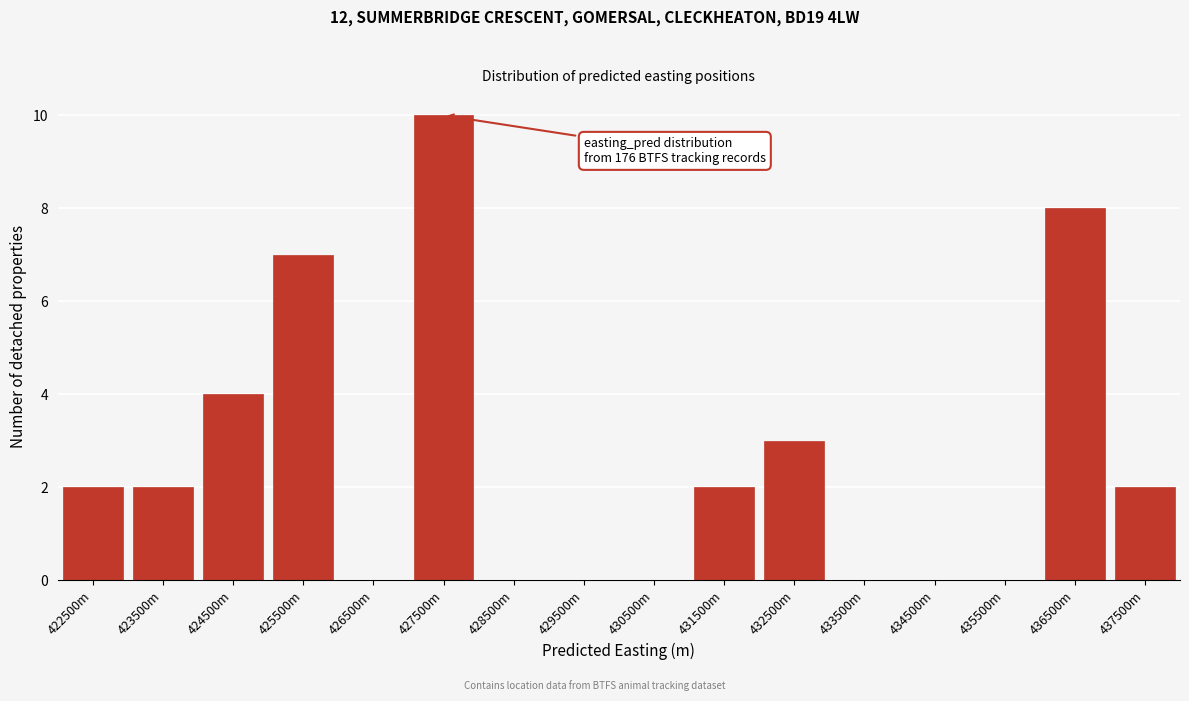

Reading right to left, list all the values displayed in this chart.

437500m=2	436500m=8	435500m=0	434500m=0	433500m=0	432500m=3	431500m=2	430500m=0	429500m=0	428500m=0	427500m=10	426500m=0	425500m=7	424500m=4	423500m=2	422500m=2